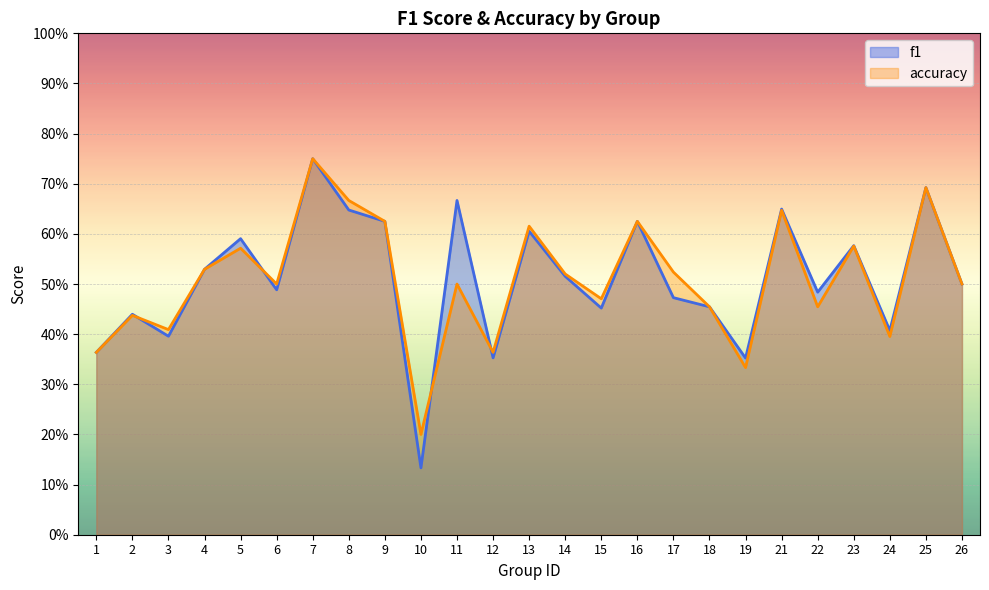

Which series changed the most between 15 and 18?

accuracy